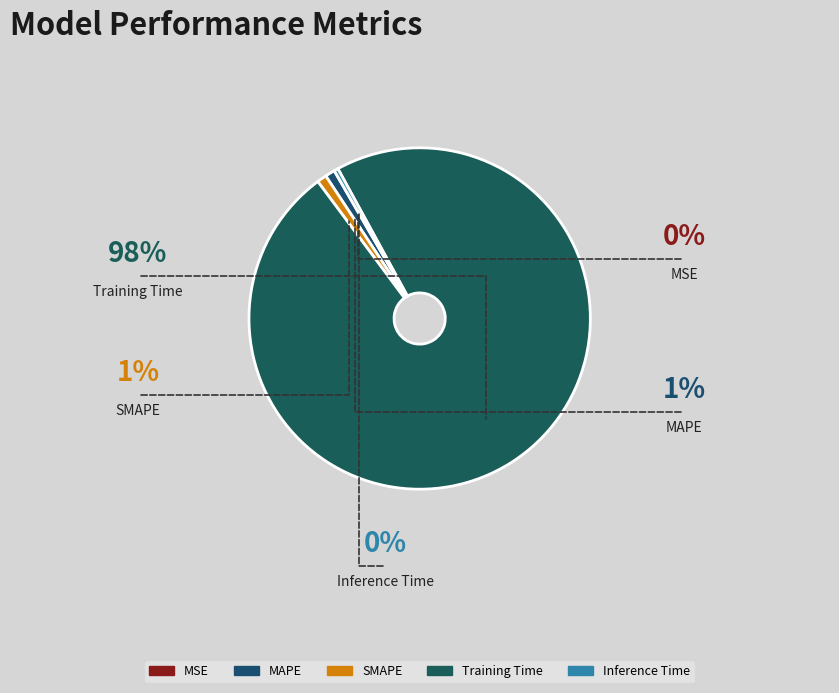

What is the largest slice in the pie chart?

Training Time